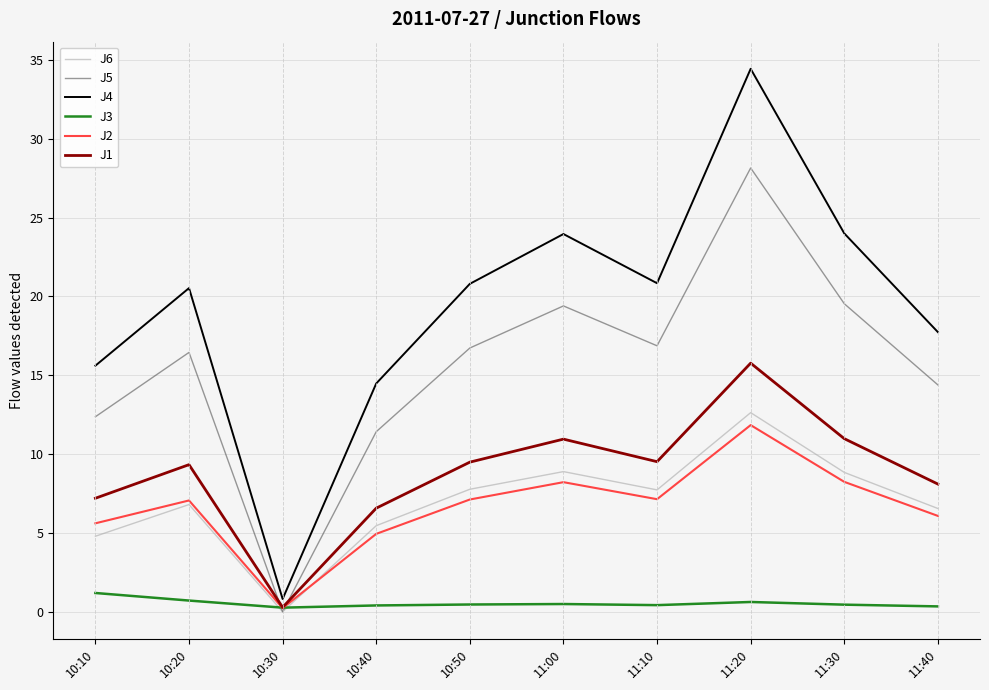

Where does the J6 series first go above 7?

10:50